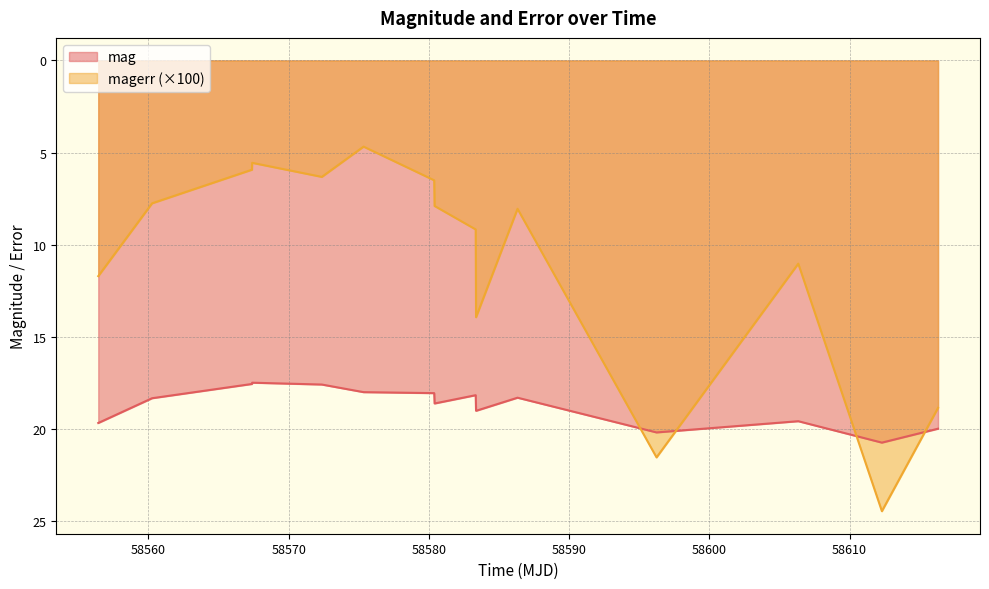

How many values in the magerr series are below 8?

7